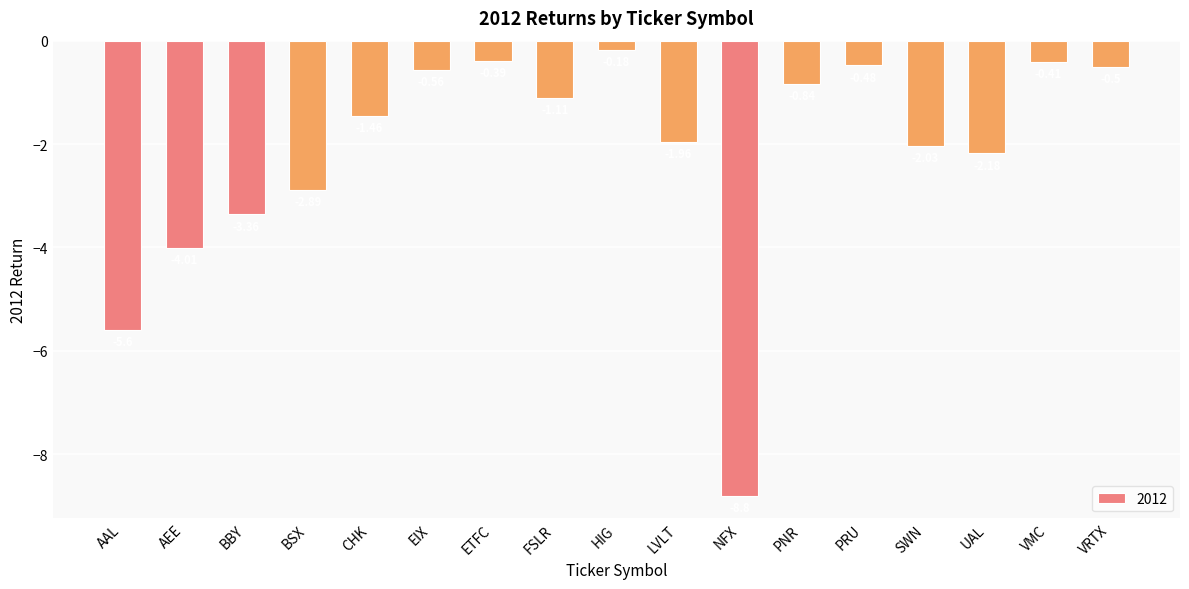

How many data points are less than -1?

10